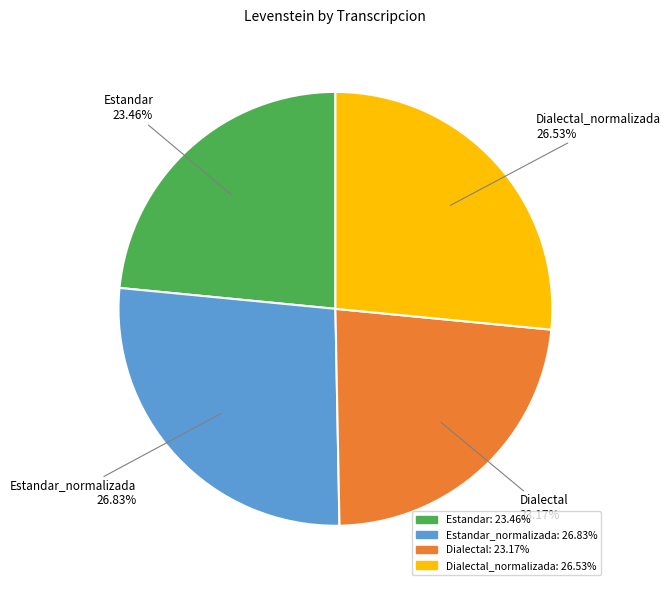

How many slices are in this pie chart?

4